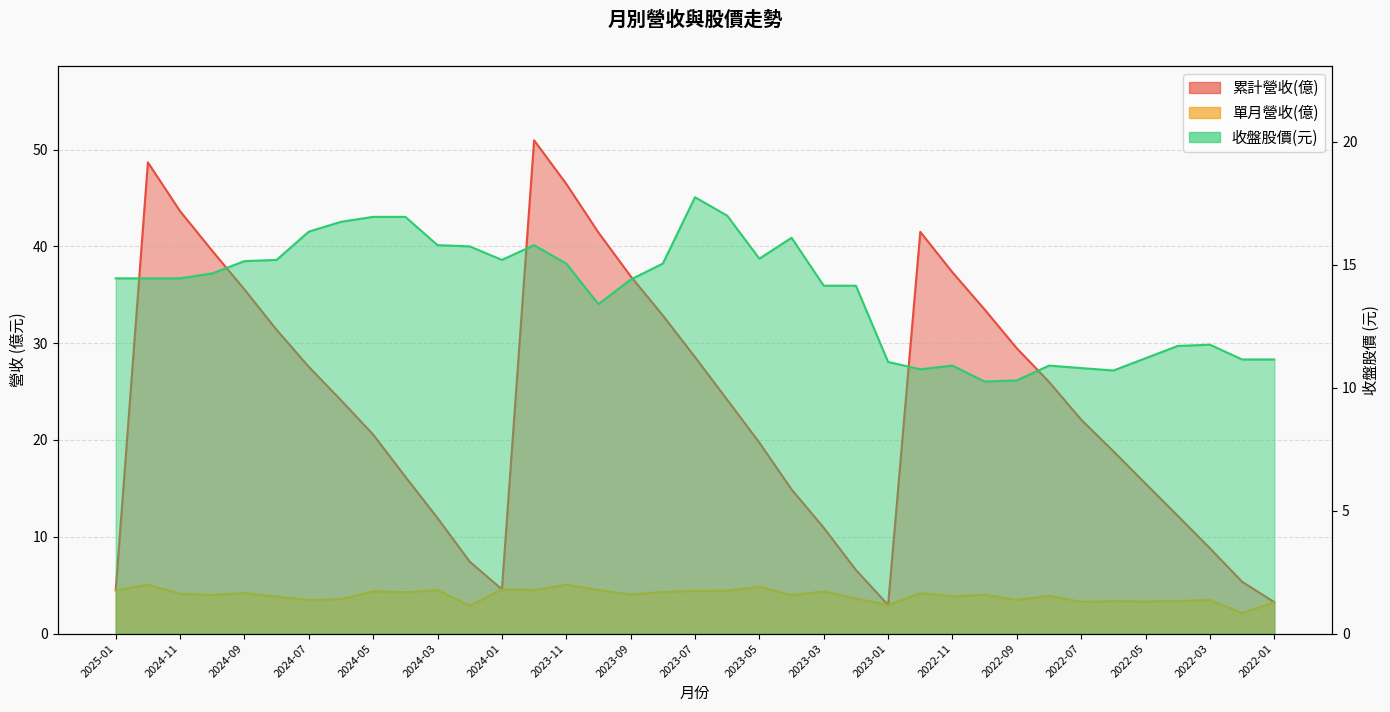

What is the average value of the 單月營收(億) series?

3.9